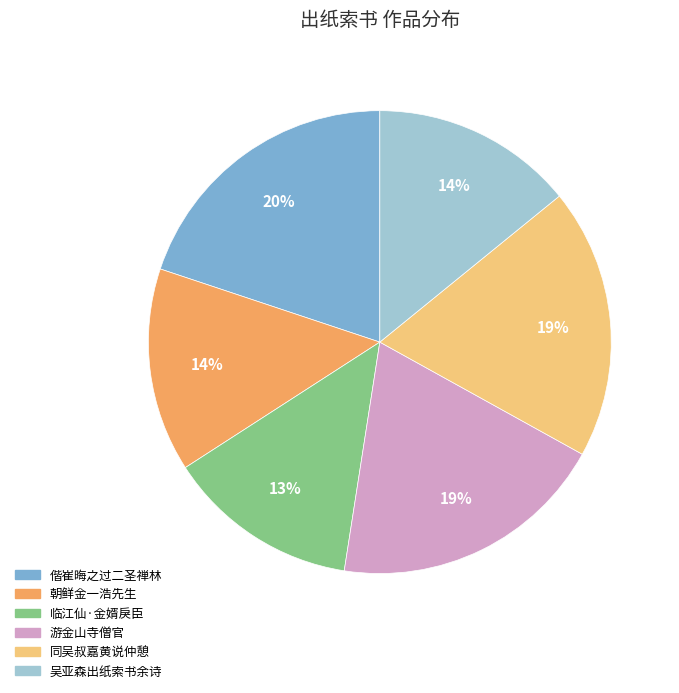

Does any single category account for the majority?

No